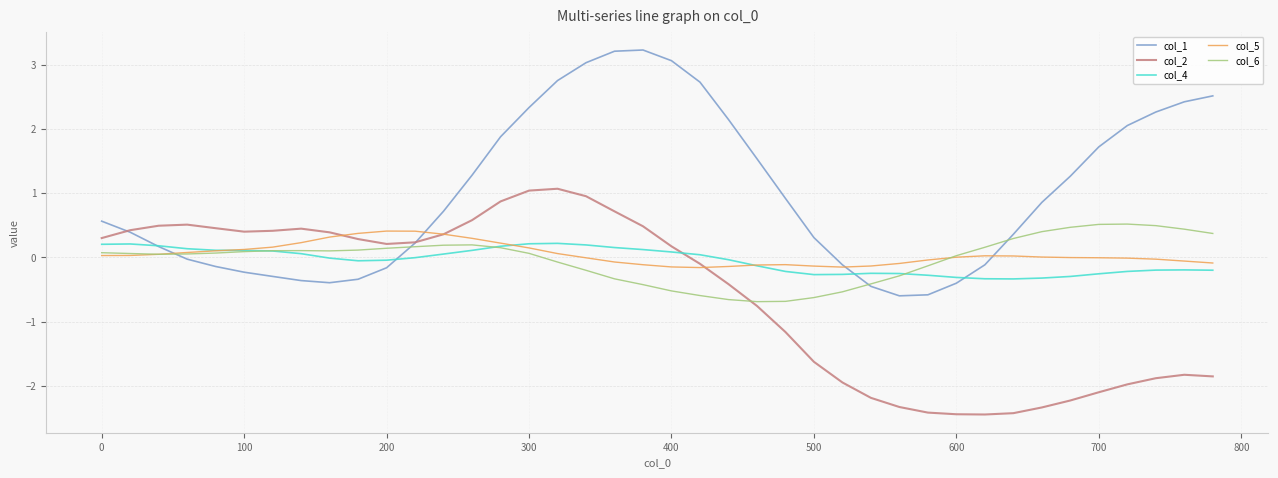

What is the minimum value for col_2?

-2.4